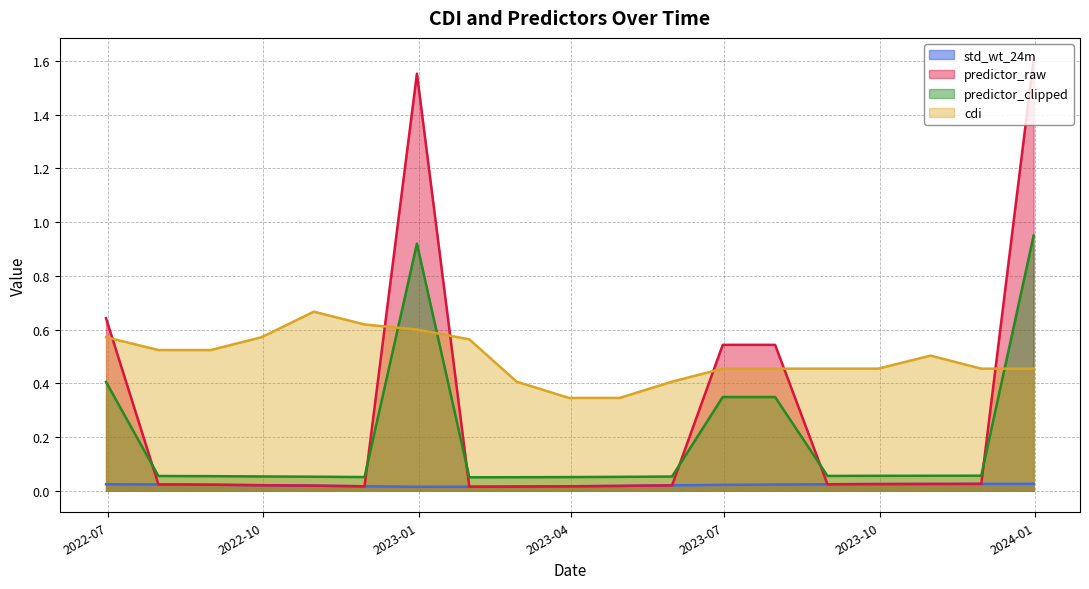

List the labels in order of predictor_clipped value, largest first.

2023-12-31, 2022-12-31, 2022-06-30, 2023-06-30, 2023-07-31, 2023-11-30, 2023-10-31, 2023-09-30, 2023-08-31, 2022-07-31, 2022-08-31, 2022-09-30, 2023-05-31, 2022-10-31, 2023-04-30, 2022-11-30, 2023-03-31, 2023-02-28, 2023-01-31